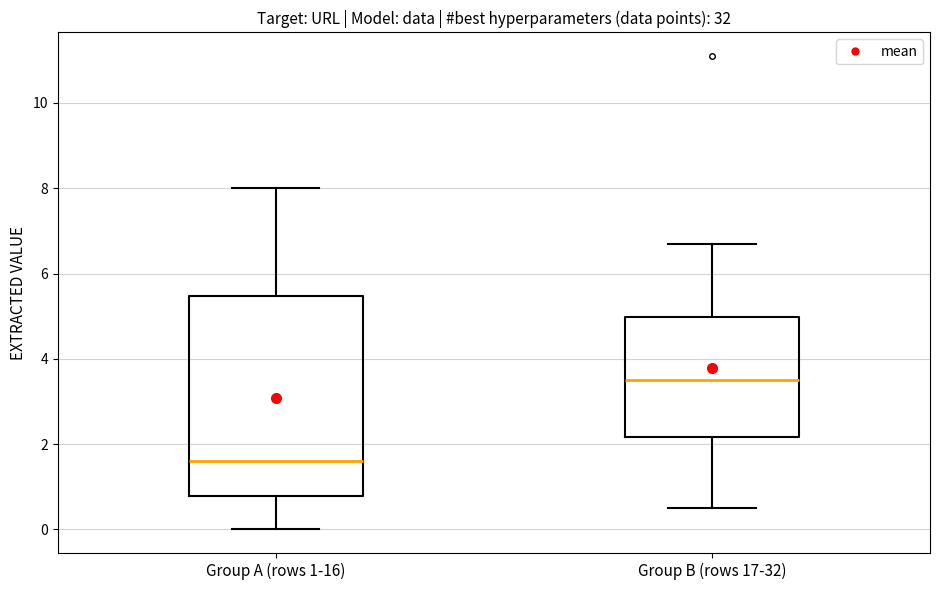

Reading left to right, transcribe this box plot: for each box, give where its median line is, the range the box spans, and where its two whiskers end, as read against the y-axis. The values are not printed on the chart, so give them approximately, as read against the axis.

Group A (rows 1-16): median 1.6, box 0.8 to 5.4, whiskers 0.0 to 8.0
Group B (rows 17-32): median 3.6, box 2.2 to 5.0, whiskers 0.6 to 6.8